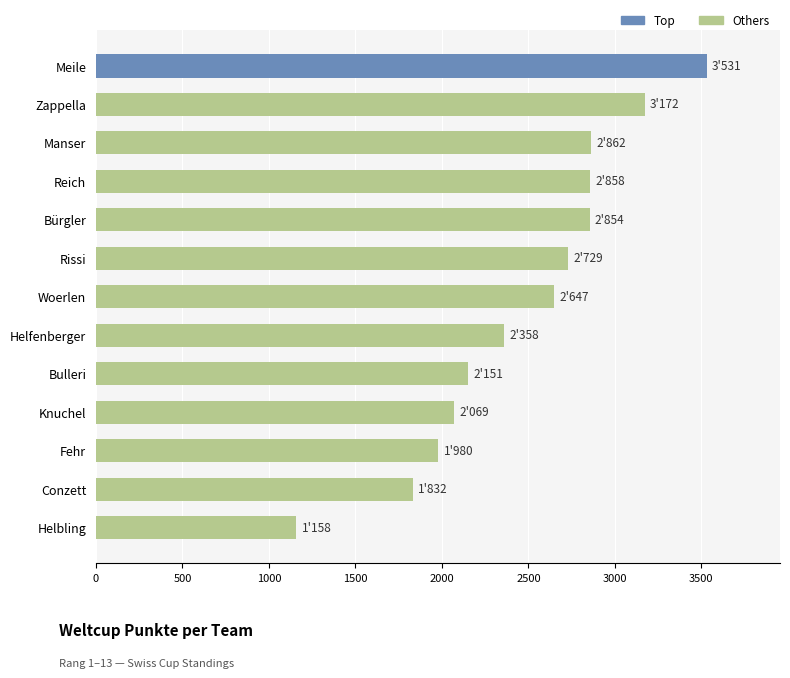

How many bars are there in total?

13